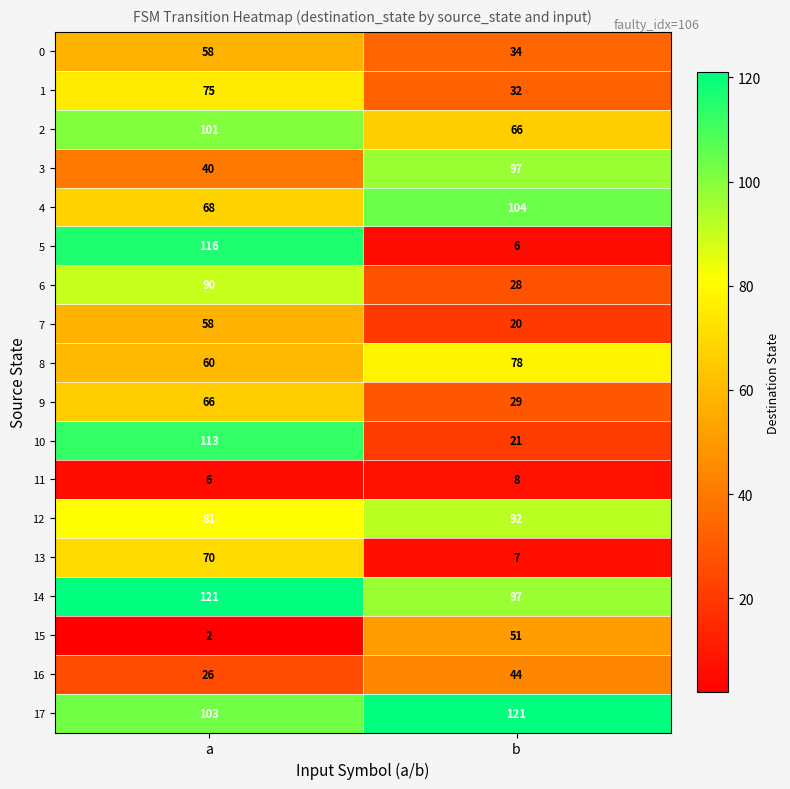

How many data points does each series have?

2